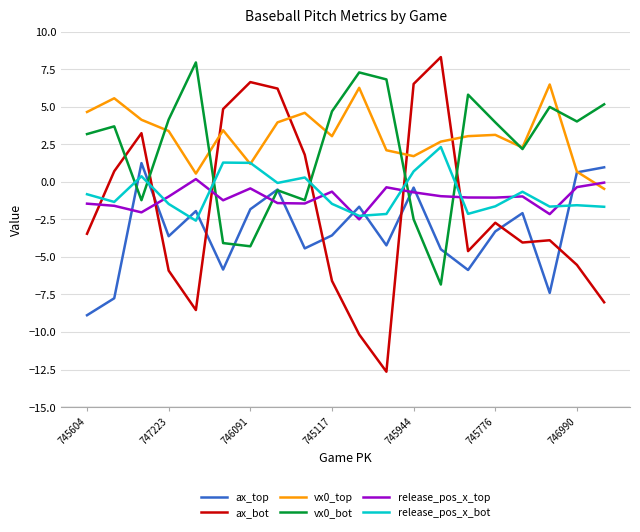

Which series has the widest spread of values?

ax_bot